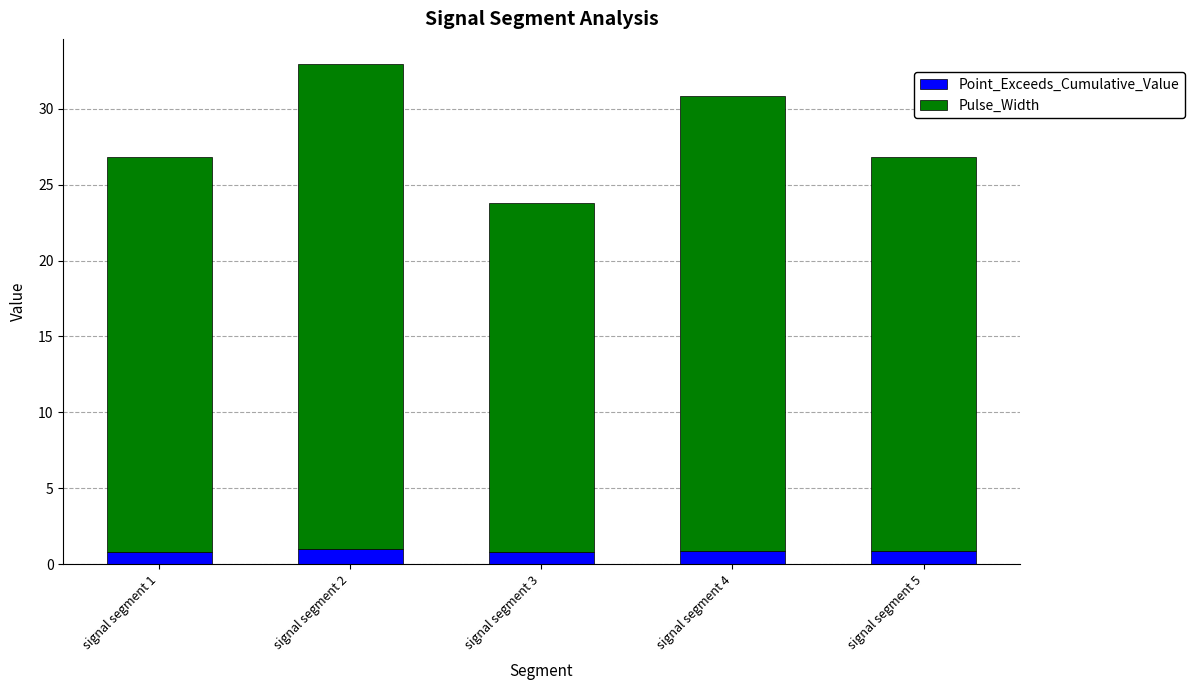

The Point_Exceeds_Cumulative_Value series shows 0.9 at signal segment 5. True or false?

True